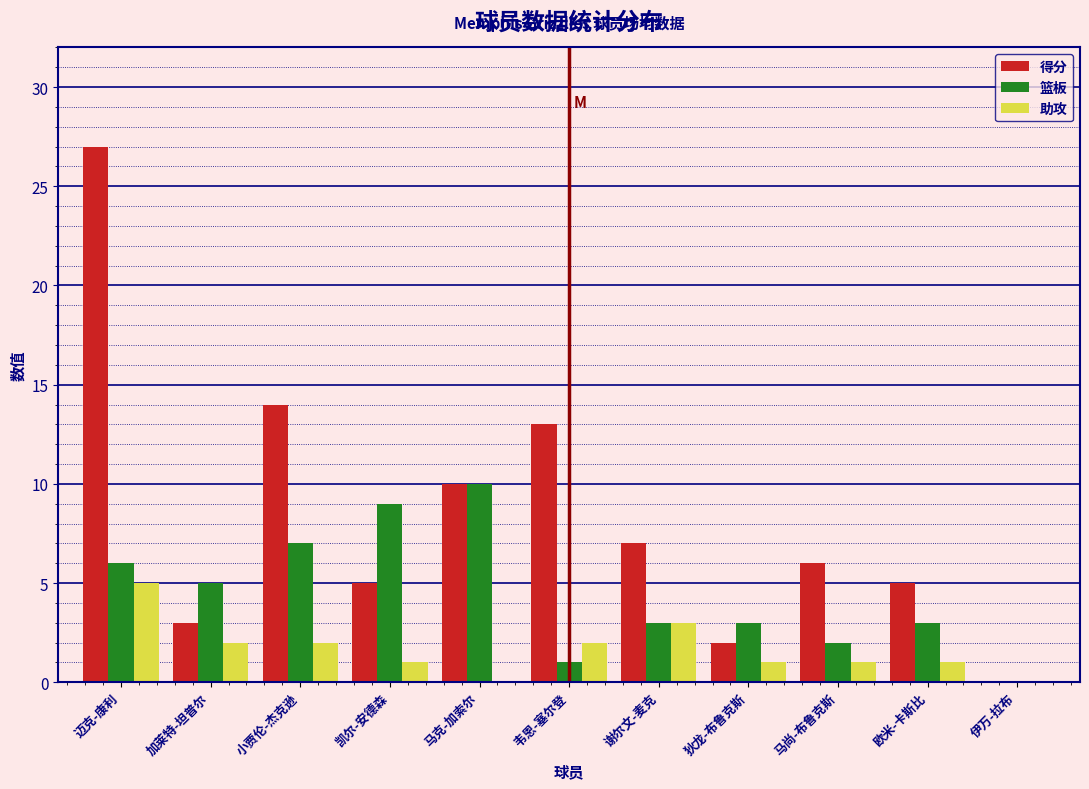

What is the total value across all series at 狄龙-布鲁克斯?

6